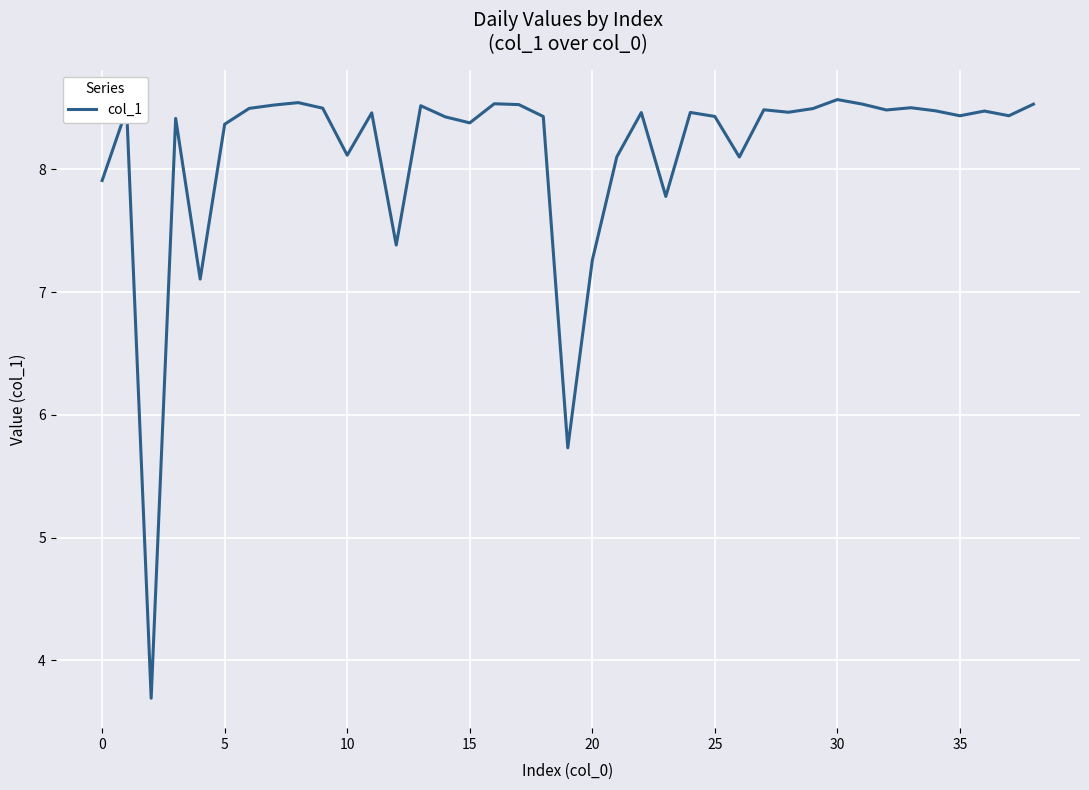

What is the greatest value displayed?

8.6